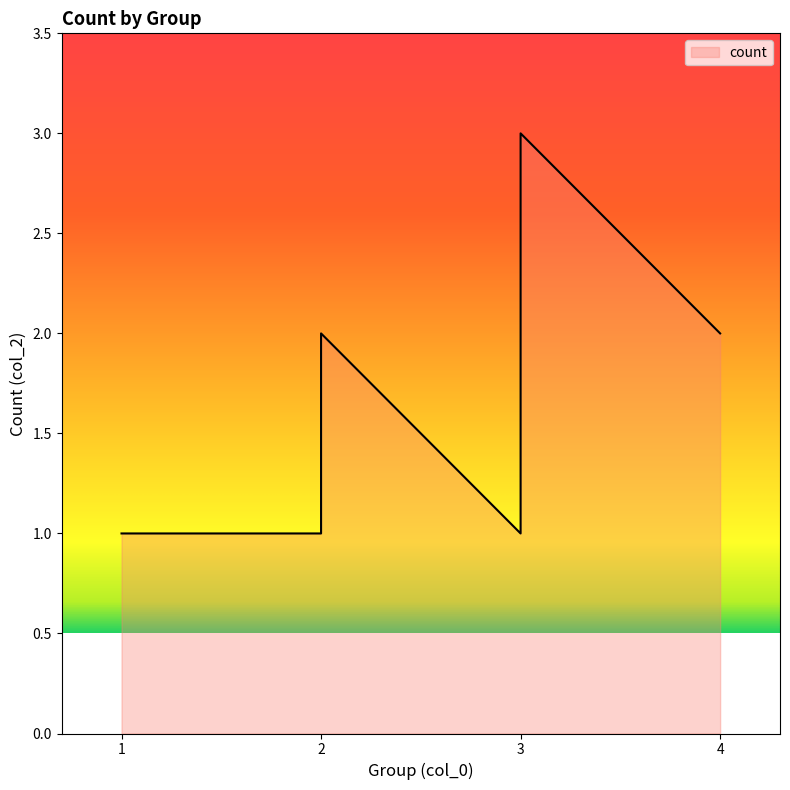

How many values exceed 2?

1